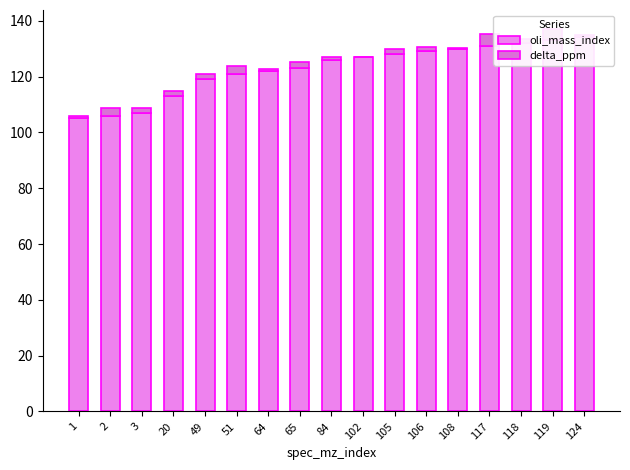

What is the value of the delta_ppm bar at the 17th from the left?

0.9